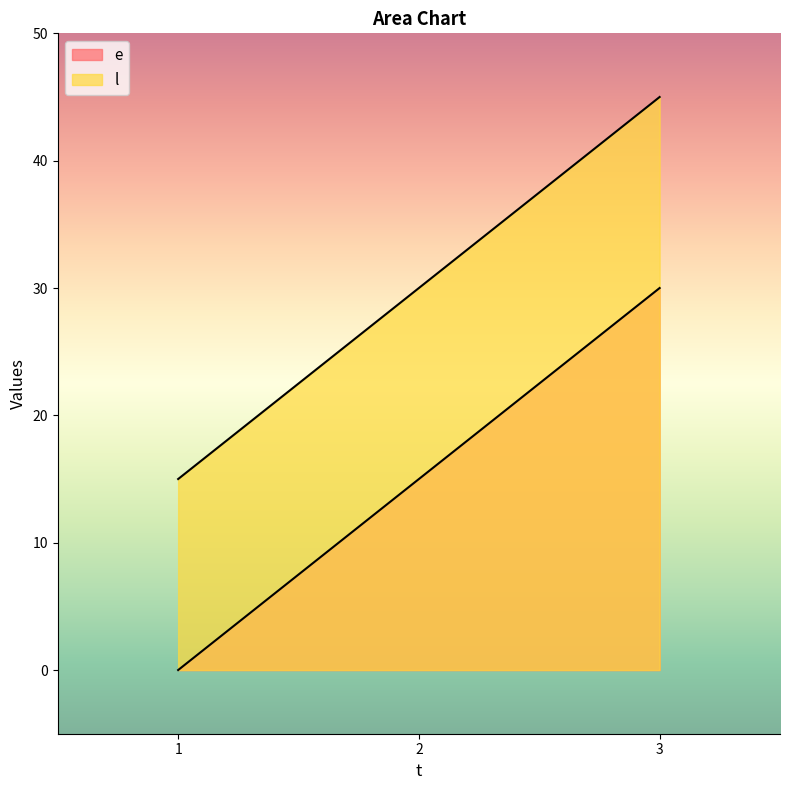

At which label is l closest to 30?

2